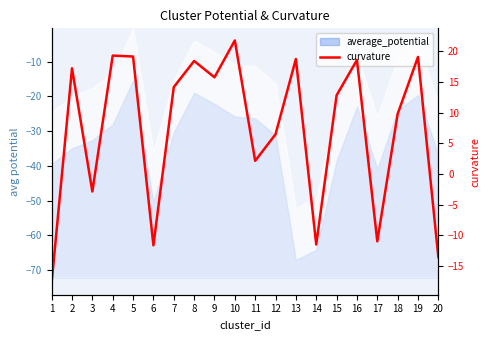

How many lines are shown in the chart?

1